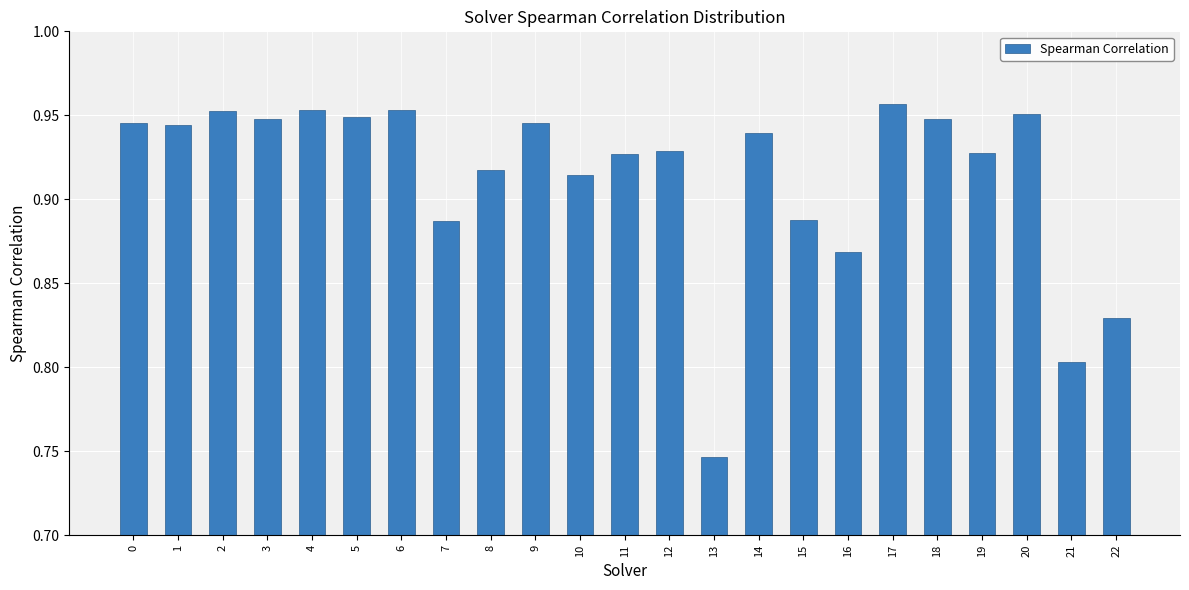

What is the sum of the values at 3 and 17?

1.9